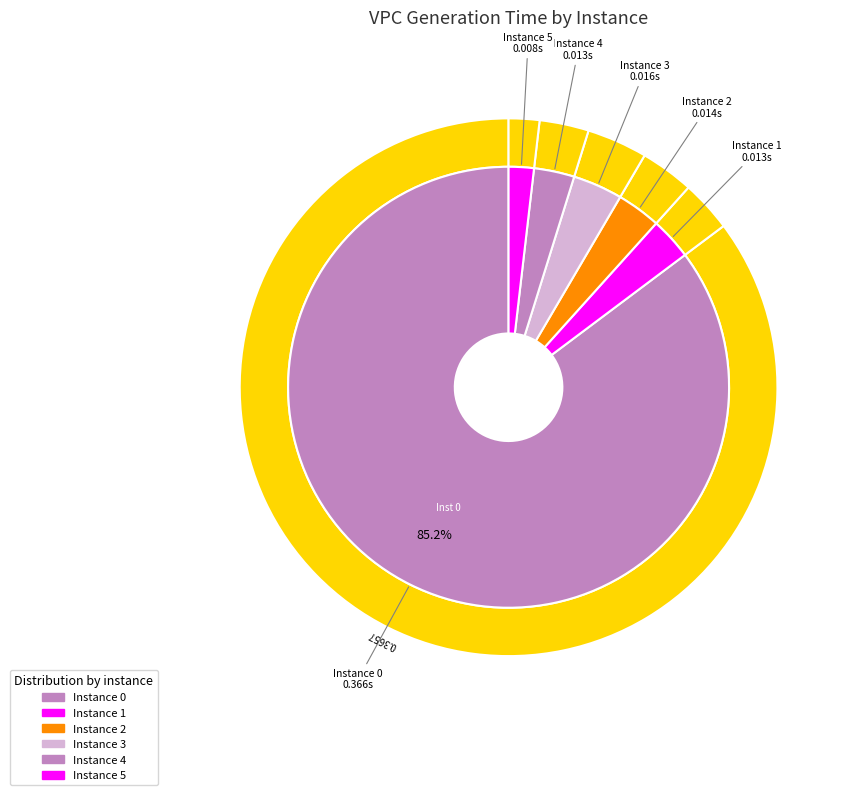

Do 3 and 1 together represent more than half of the pie?

No